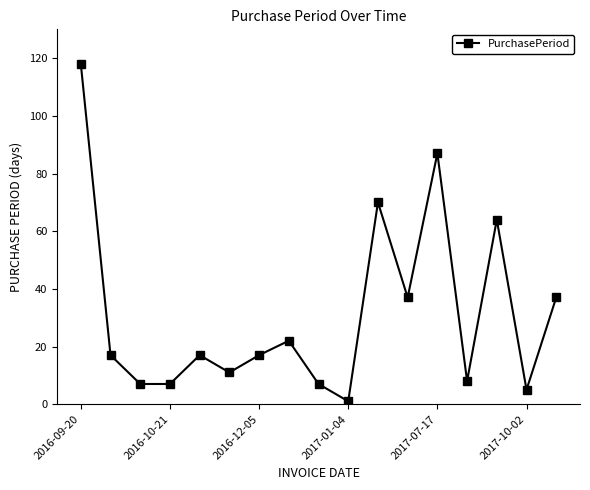

What is the sum of all values?

532